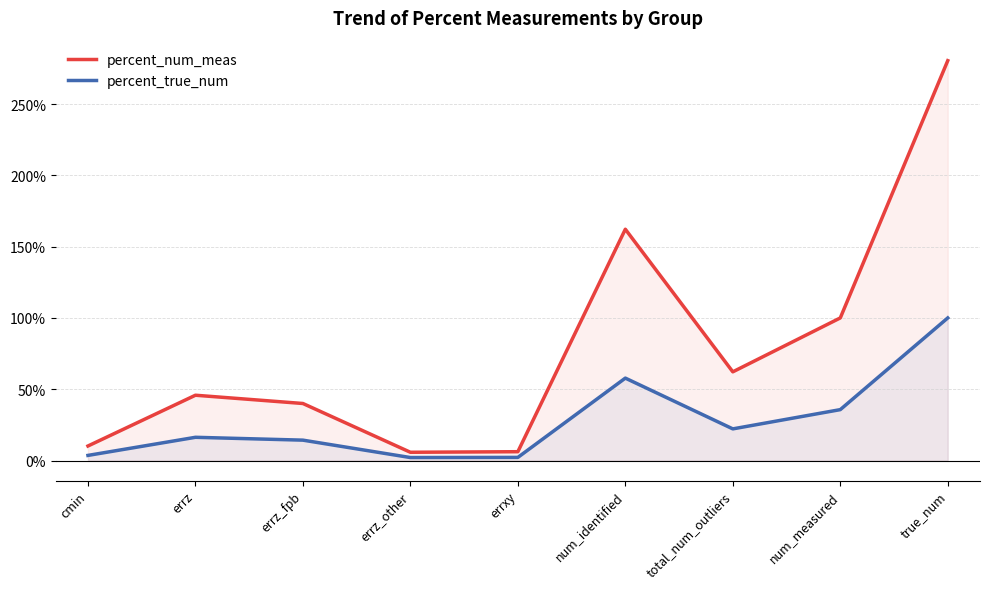

Which series has the largest total across all categories?

percent_num_meas